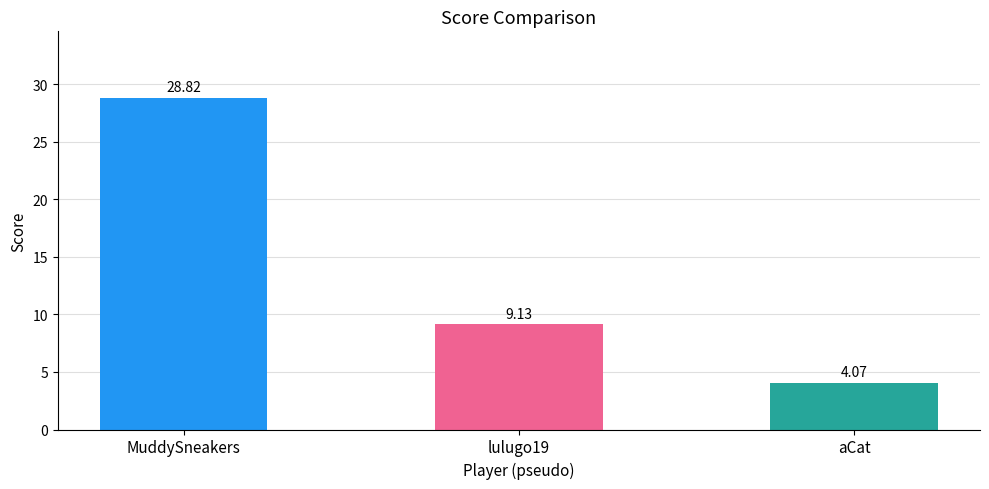

How many categories are shown in the chart?

3